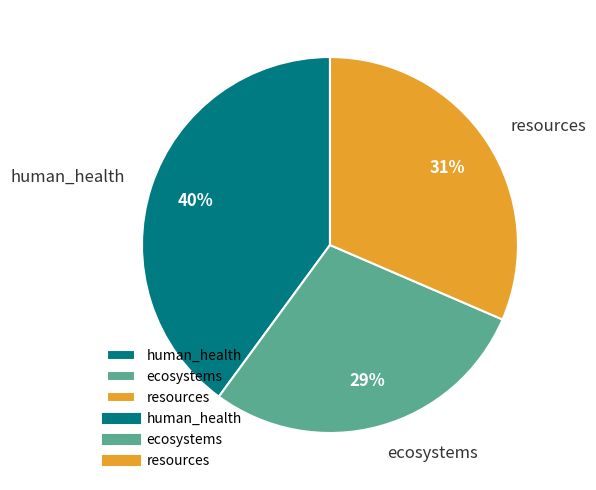

Which slice is the largest?

human_health